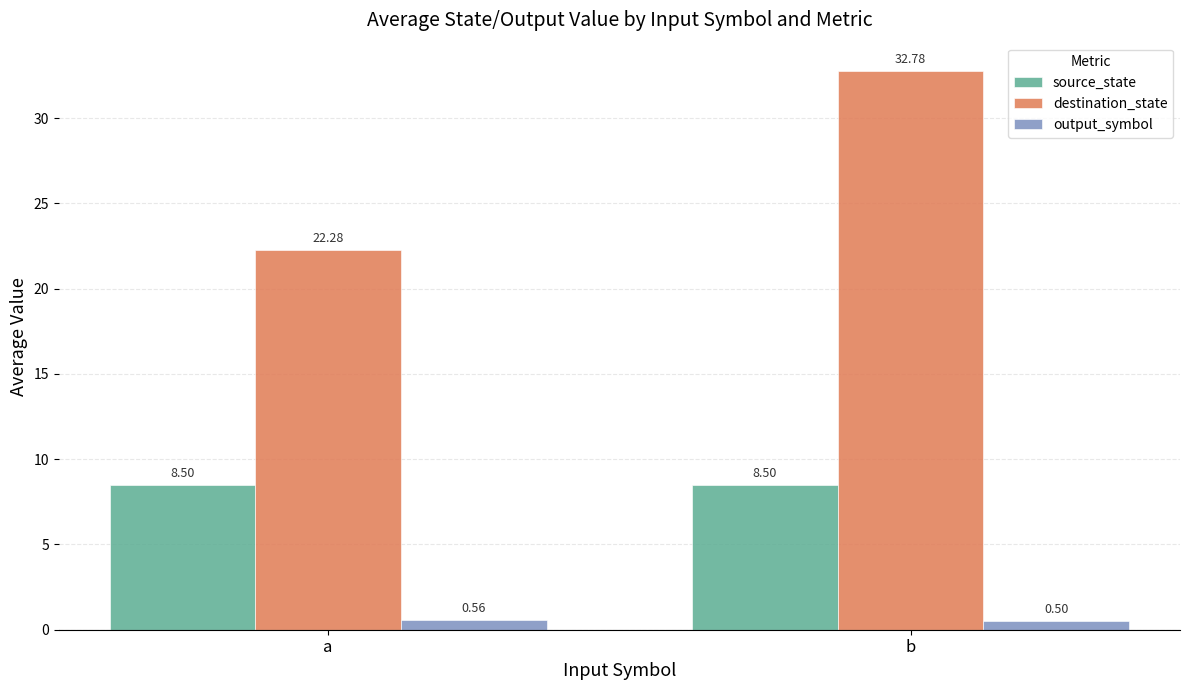

List the series in order of their overall mean, highest first.

destination_state, source_state, output_symbol